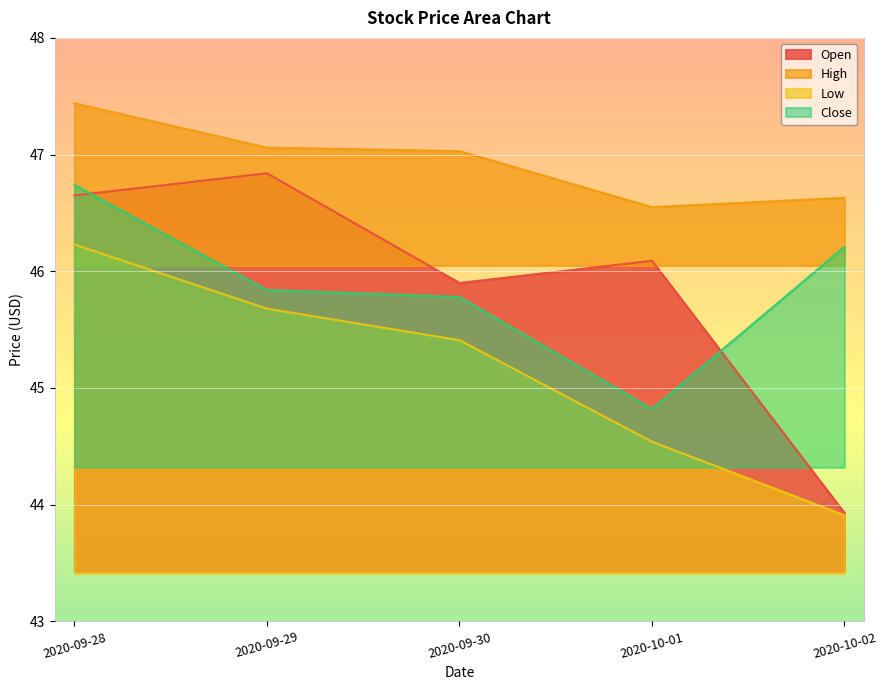

How many categories are shown in the chart?

5